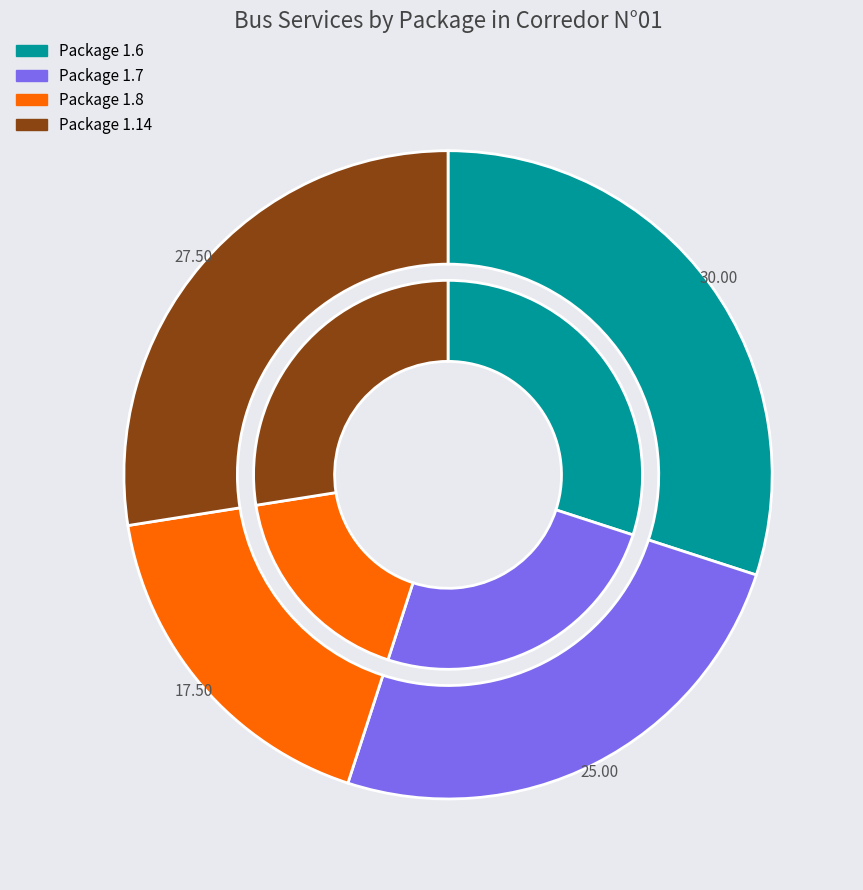

How many segments does this pie chart have?

4